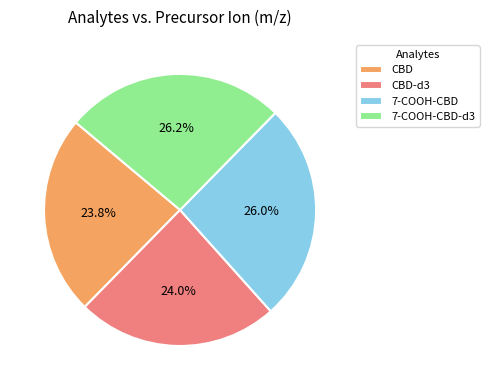

What is the total percentage of 7-COOH-CBD-d3 and CBD-d3?

50.2%